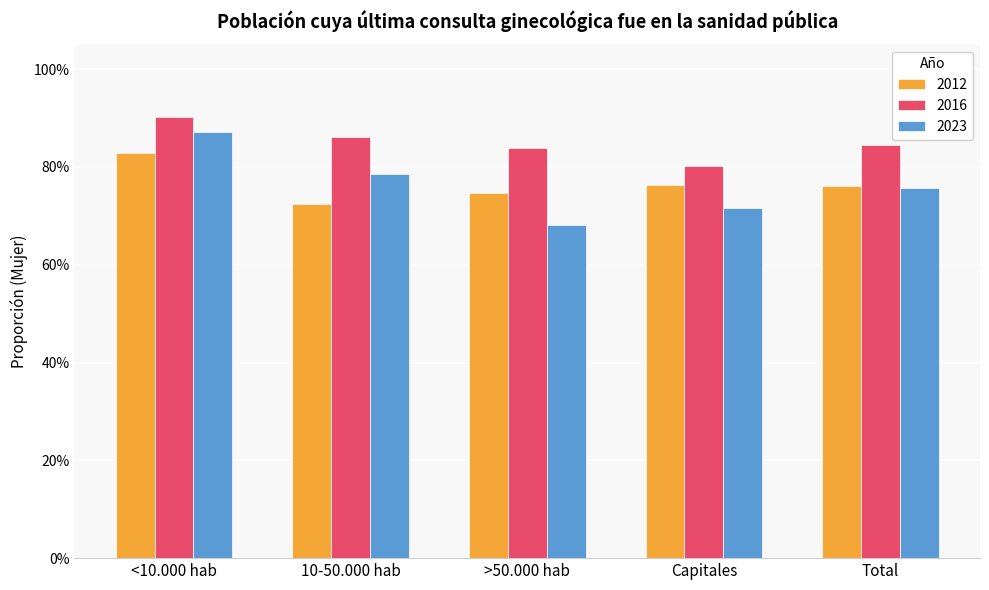

What is the lowest value of the 2023 series?

0.7